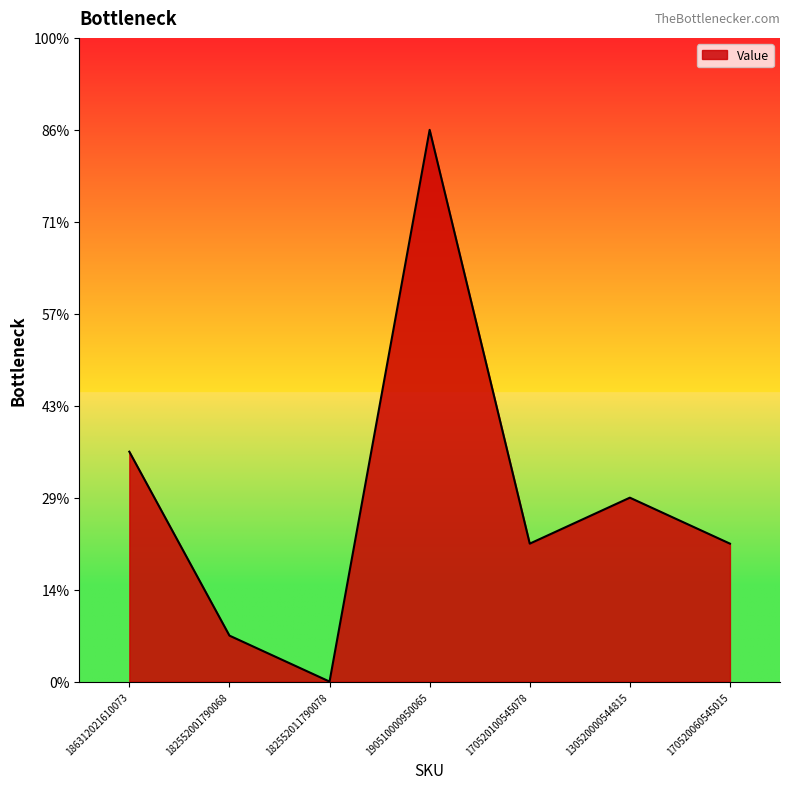

Is it true that the value at 170520060545015 is 5?

False